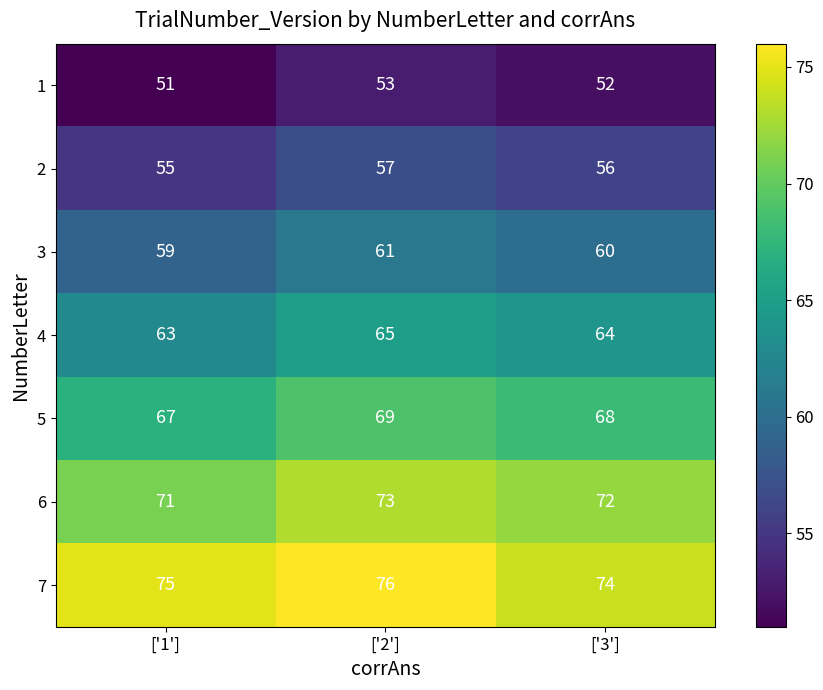

The 2 series shows 57 at ['2']. True or false?

True